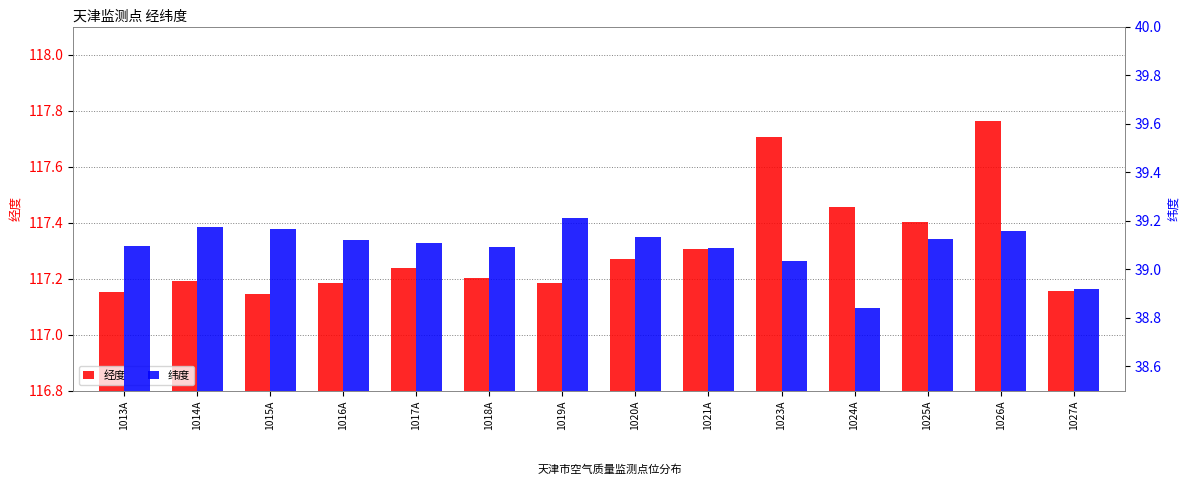

Which series has the largest total across all categories?

经度